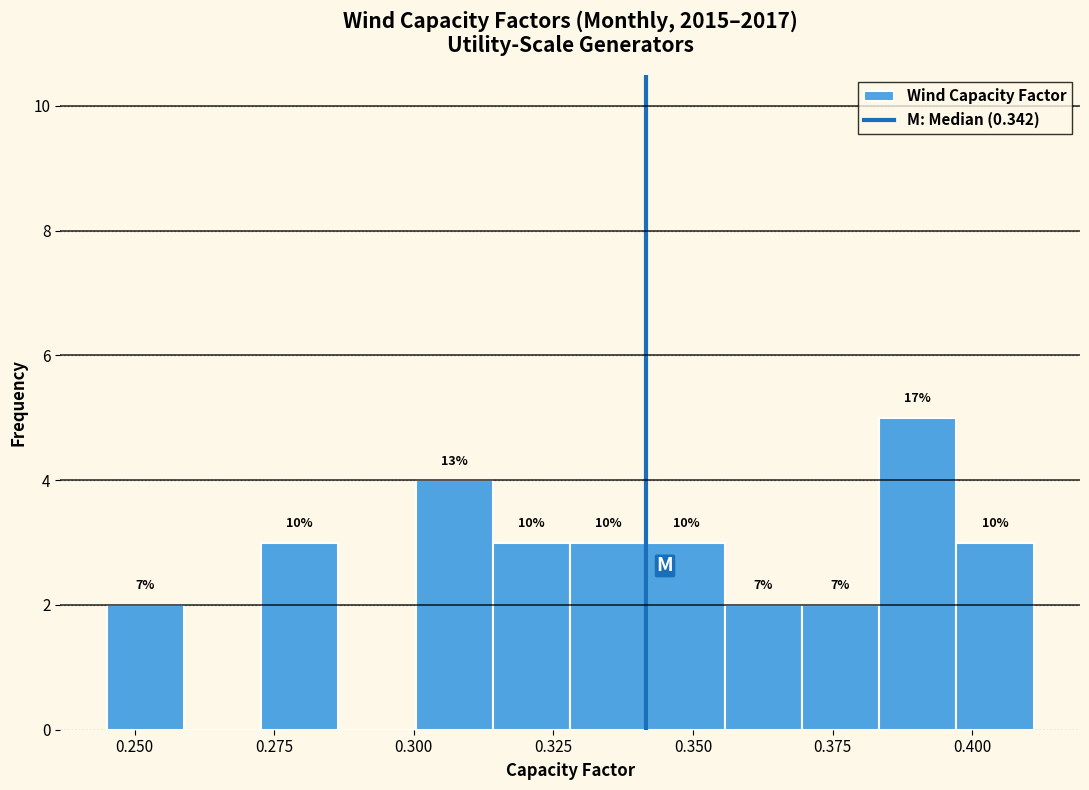

Around what value on the x-axis is the tallest bar? Give the approximate position of its centre, as read against the axis.

0.390